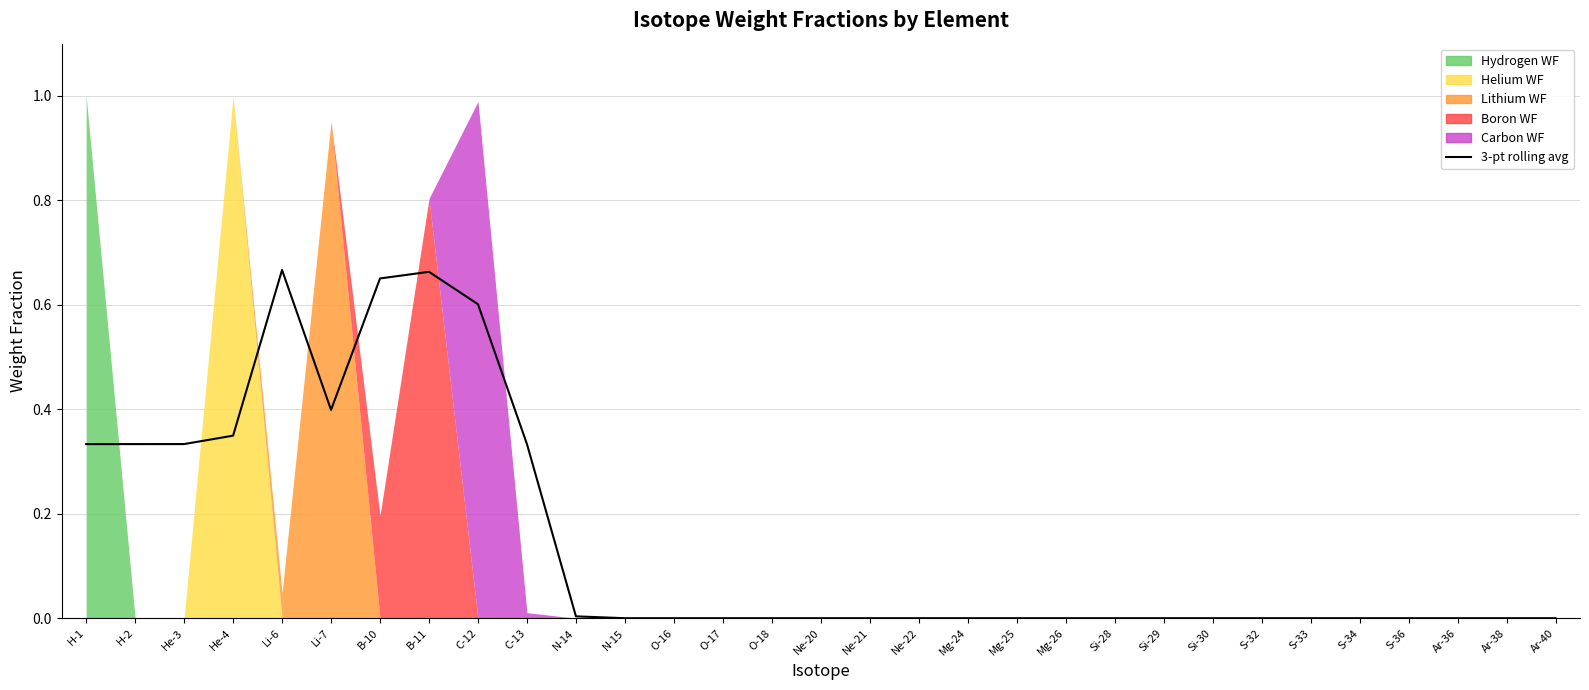

What is the label of the 11th point from the left?

N-14